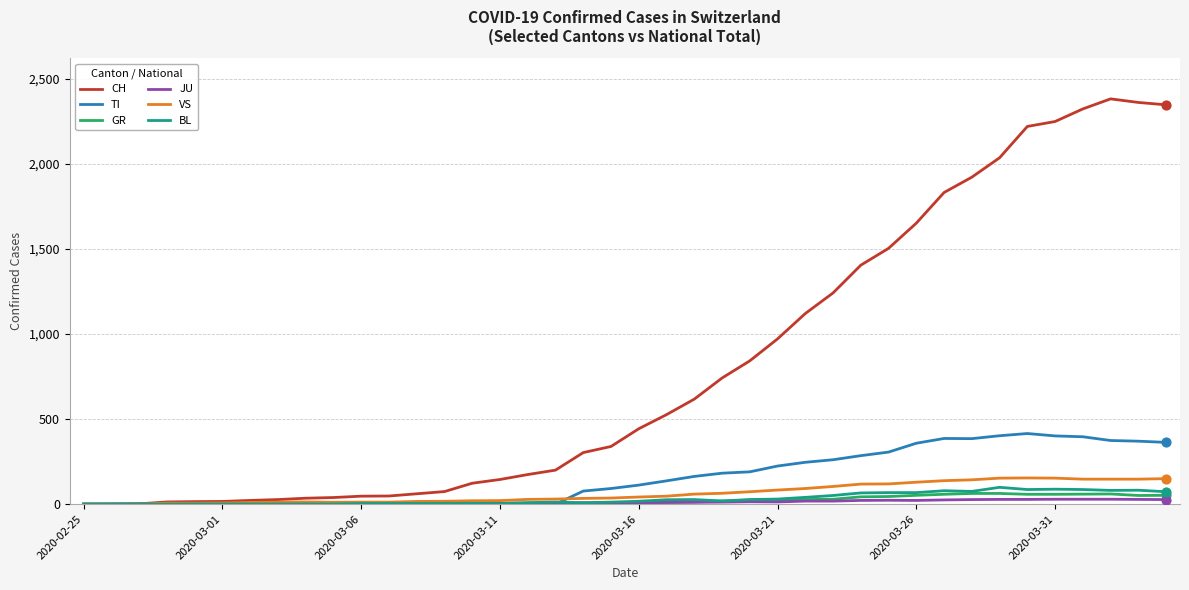

Which series has the largest range (max minus min)?

CH